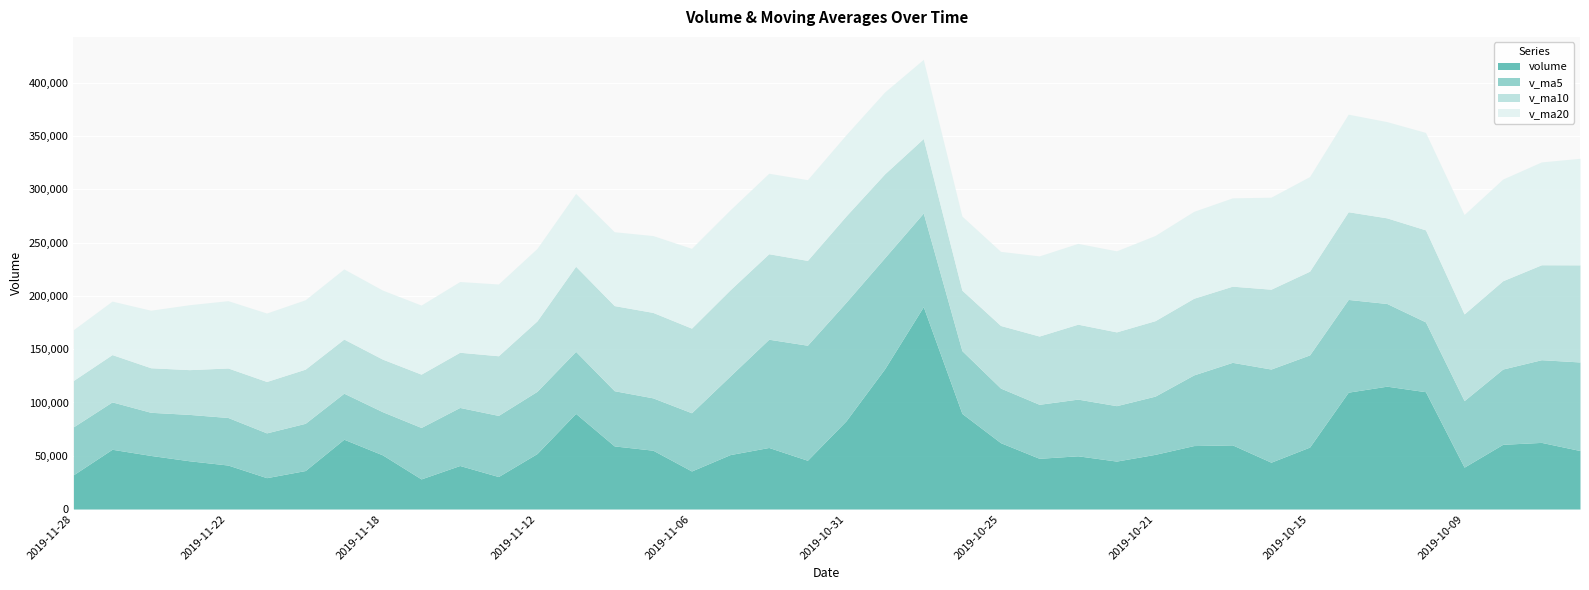

What is the label of the 12th point from the right?

2019-10-21